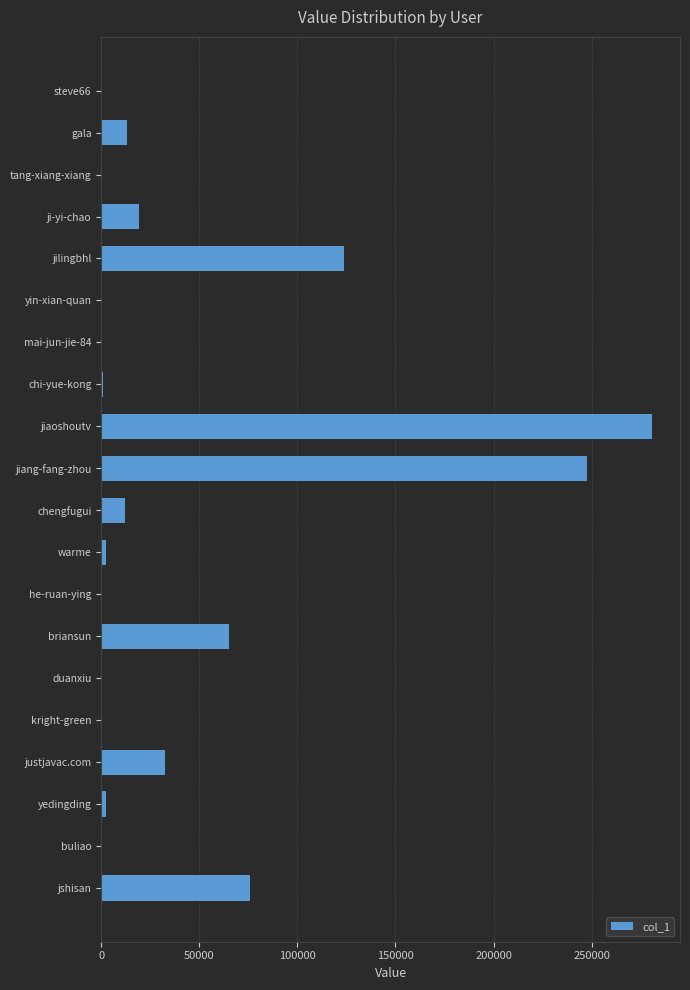

The value at ji-yi-chao is 19160. True or false?

True